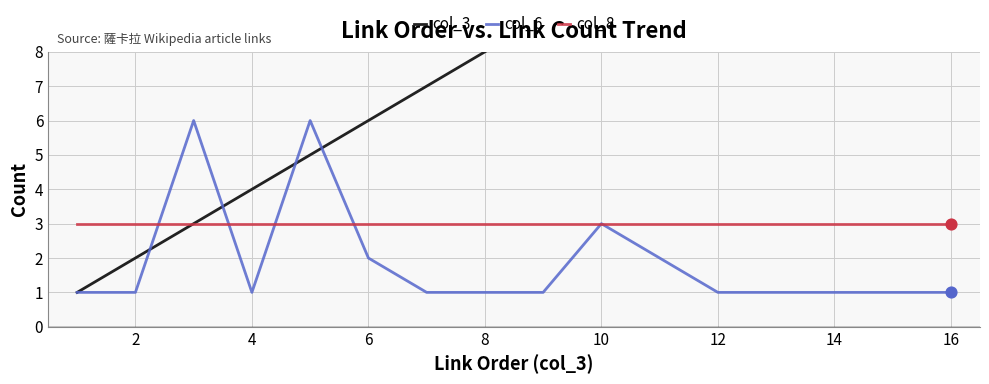

What are all the series names shown in the legend?

col_3, col_6, col_8